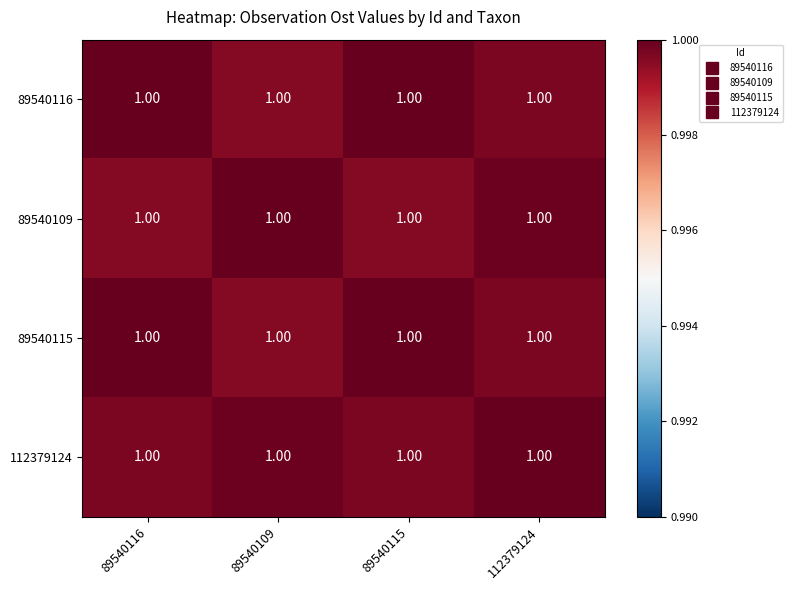

Where is 89540109 nearest to the value 0?

89540115